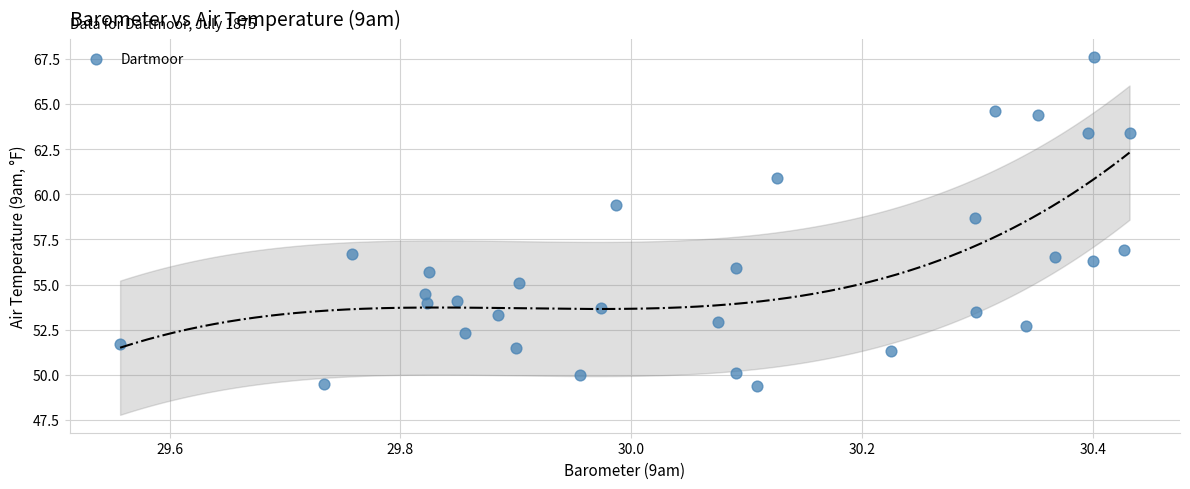

What Y value in the scatter plot is closest to 58?

58.7